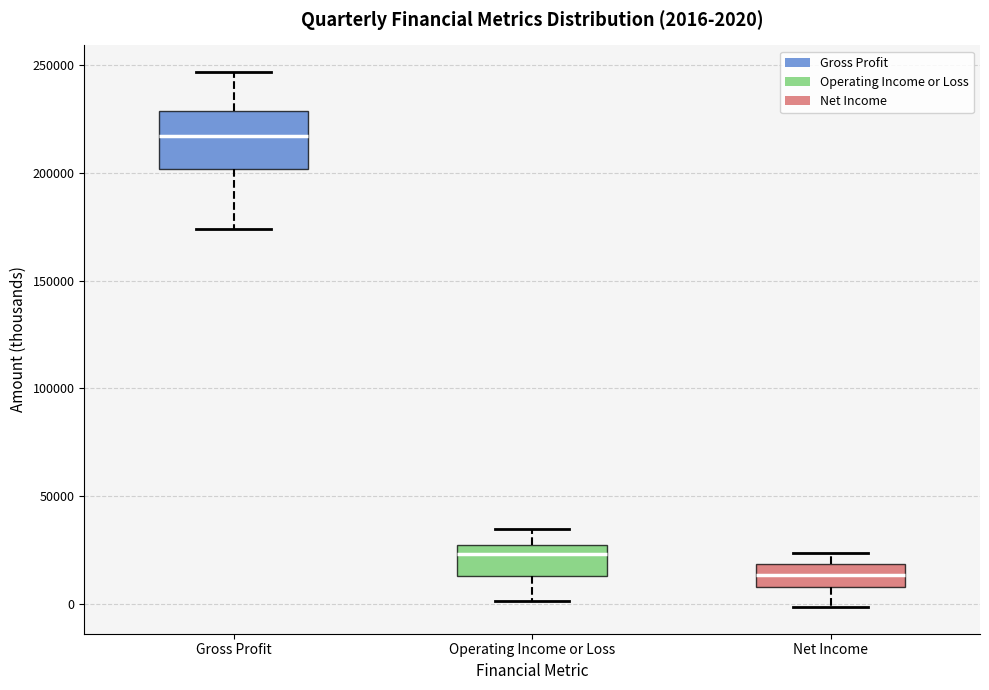

Comparing the boxes themselves (not the whiskers), which one is the tallest?

Gross Profit